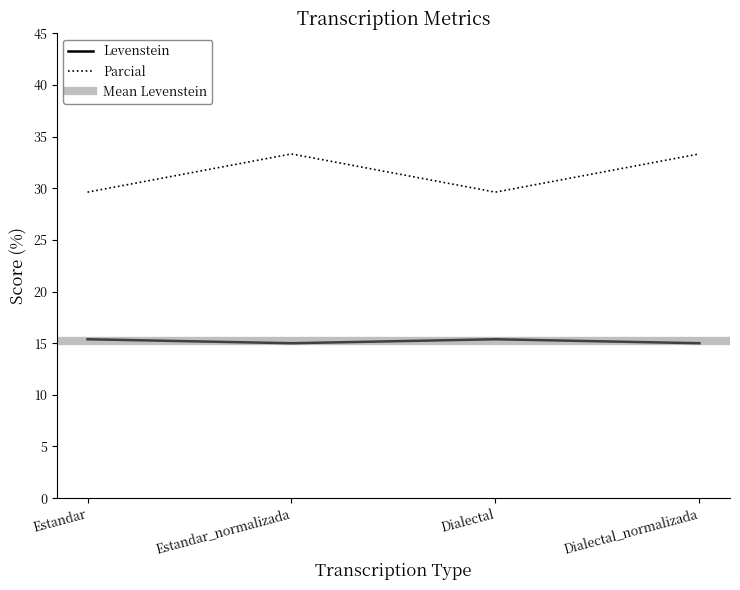

At which category does the chart reach its minimum across all series?

Estandar_normalizada